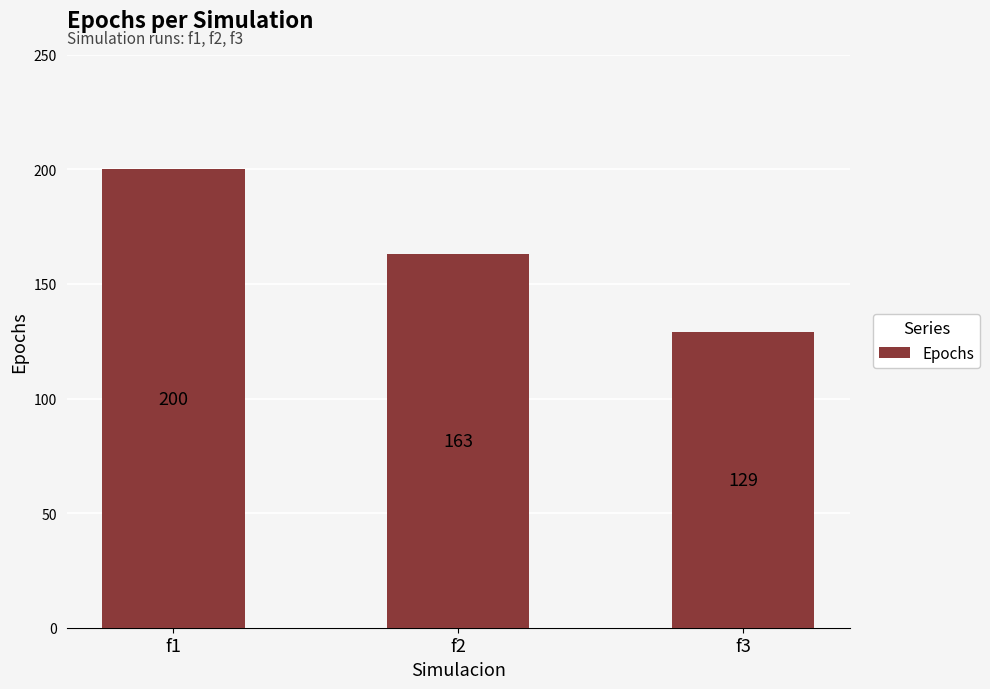

List the labels in order of value, smallest first.

f3, f2, f1